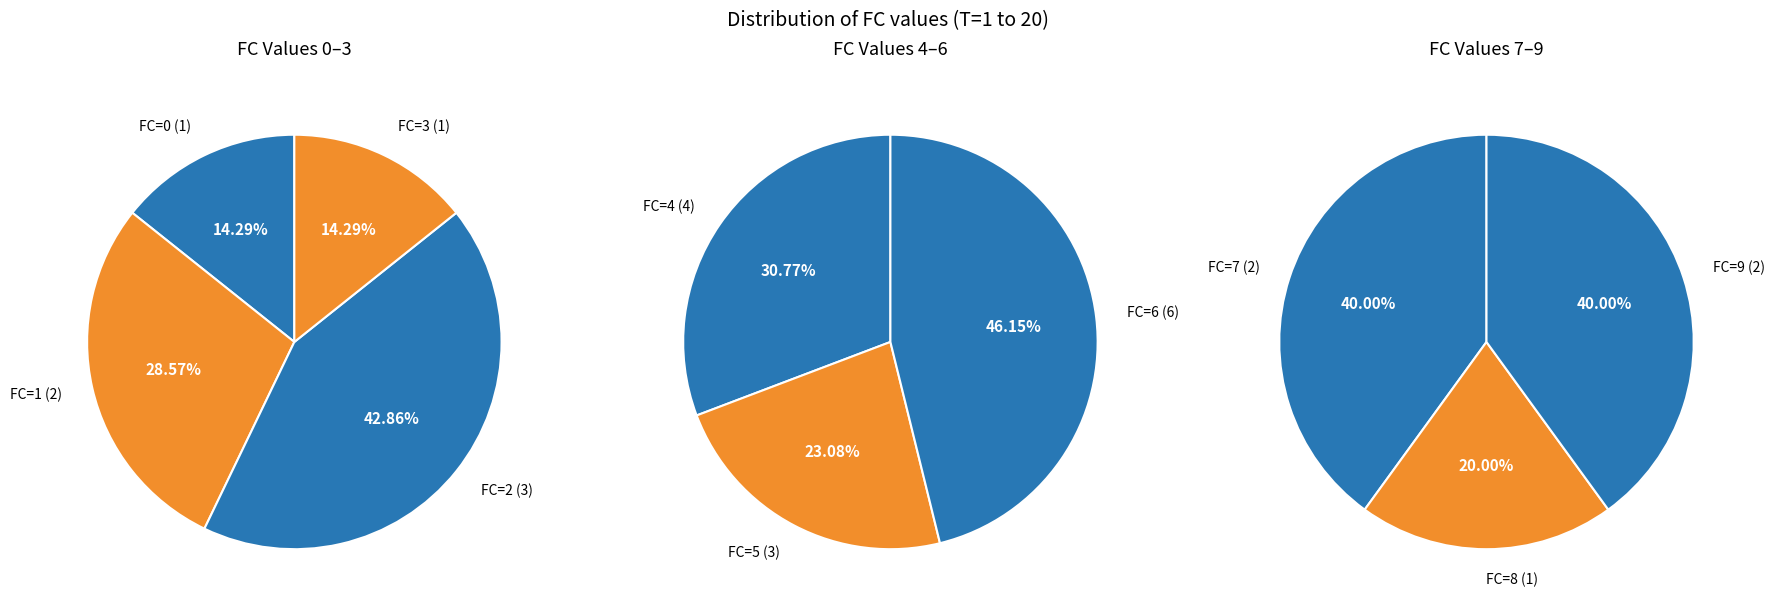

Count the number of slices in the pie.

10